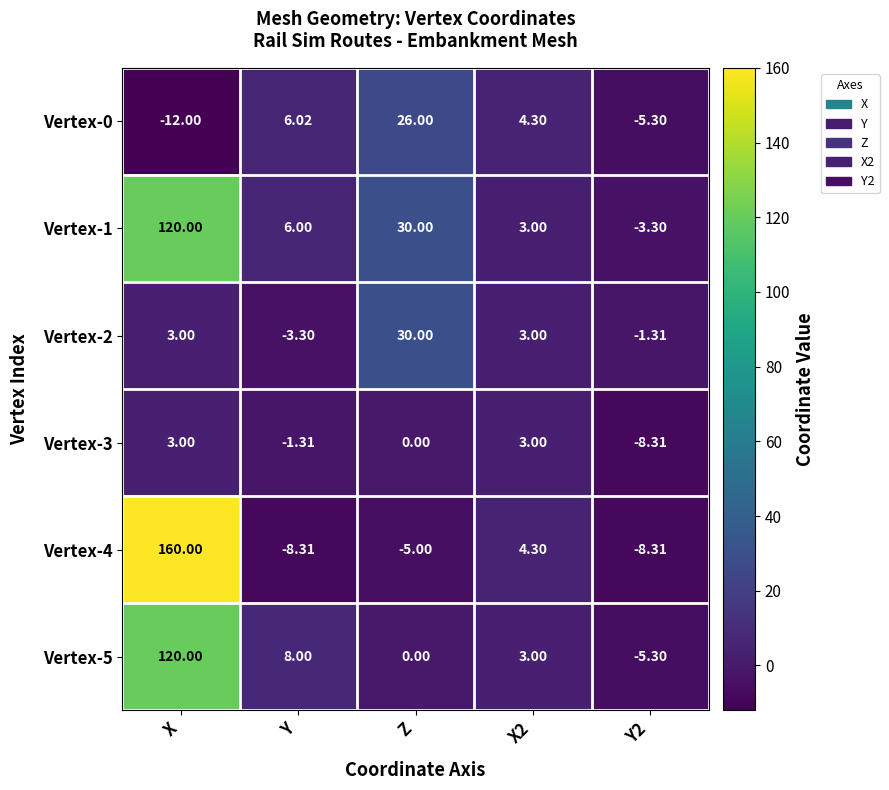

Which label corresponds to the largest value in the chart?

X